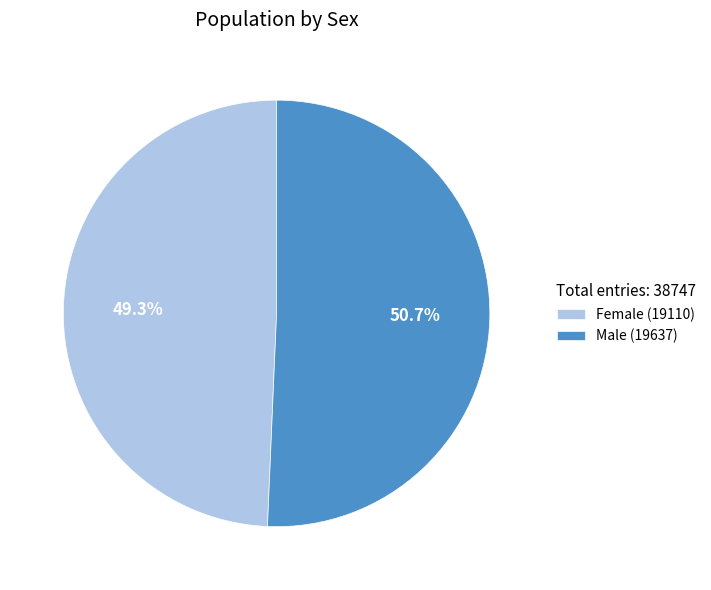

How many slices are in this pie chart?

2